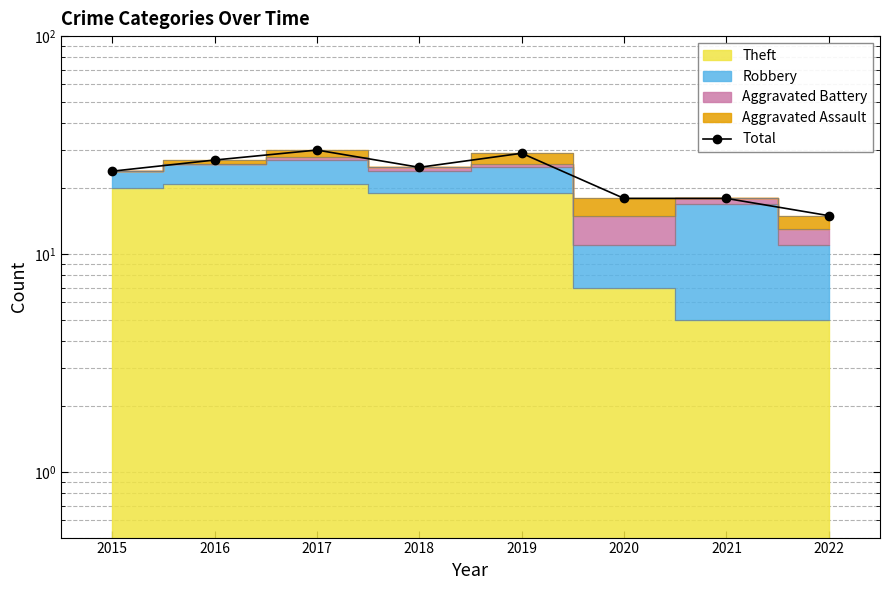

At which category does the chart reach its minimum across all series?

2022